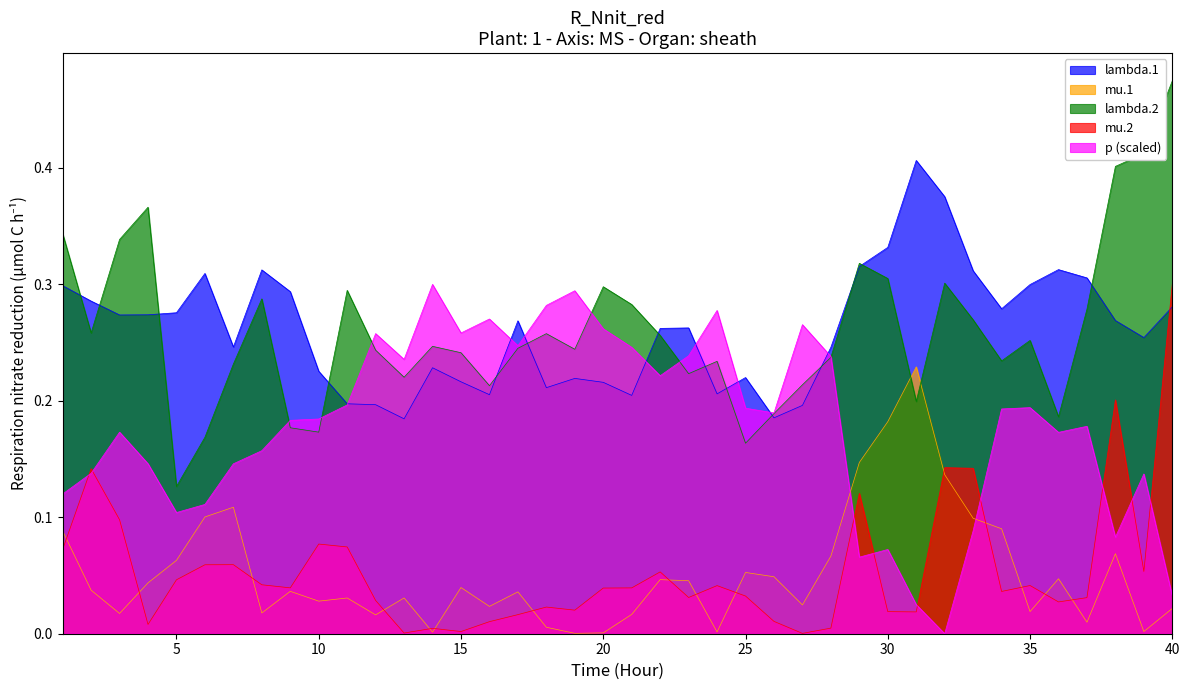

At which category does the chart reach its peak across all series?

40